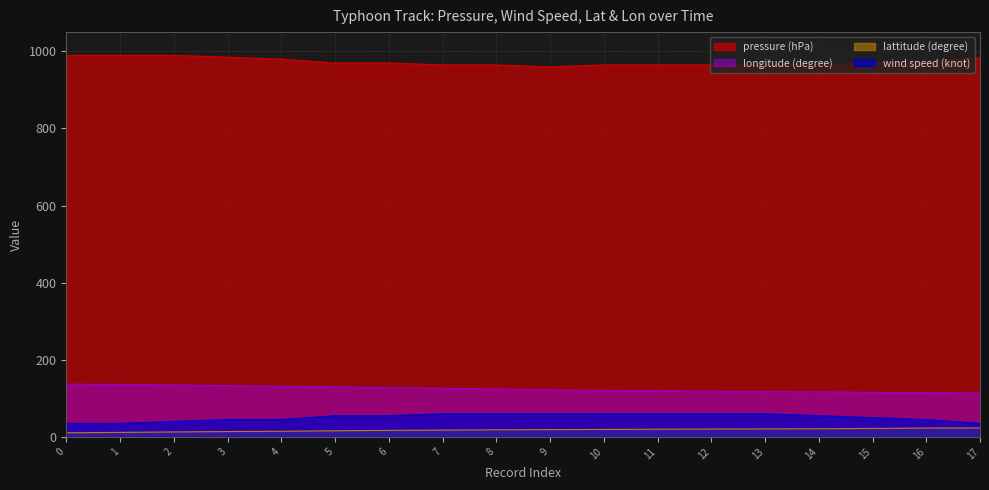

Reading left to right, list all the values displayed in this chart.

pressure (hPa): 990.0	990.0	990.0	985.0	980.0	970.0	970.0	965.0	965.0	960.0	965.0	965.0	965.0	965.0	965.0	970.0	975.0	983.0
wind speed (knot): 35.0	35.0	40.0	45.0	45.0	55.0	55.0	60.0	60.0	60.0	60.0	60.0	60.0	60.0	55.0	50.0	45.0	35.0
lattitude (degree): 10.6	11.6	12.8	13.8	14.5	15.8	16.9	17.6	18.3	18.9	19.3	19.9	20.4	20.7	21.0	21.9	22.9	23.1
longitude (degree): 137.0	136.1	134.8	133.0	131.3	129.7	128.0	126.1	124.3	122.0	120.4	119.9	118.7	117.6	116.7	115.7	114.5	113.4